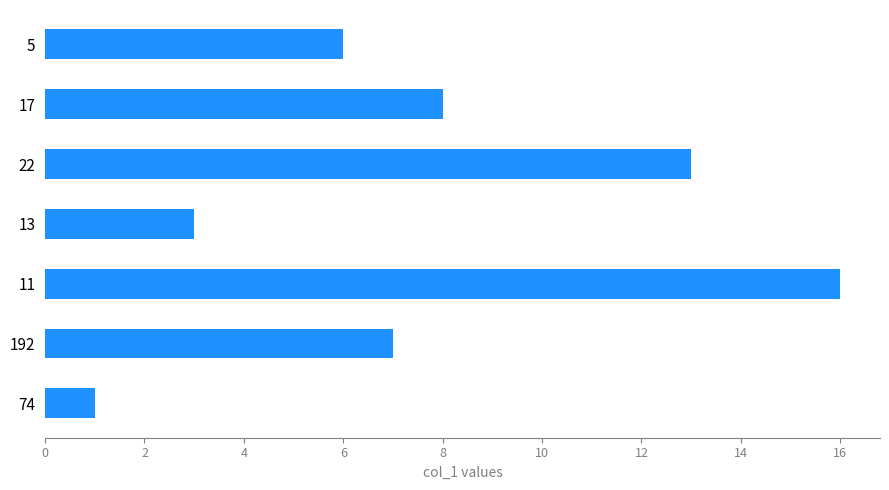

Approximately how many times larger is the value at 11 compared to 5?

2.7